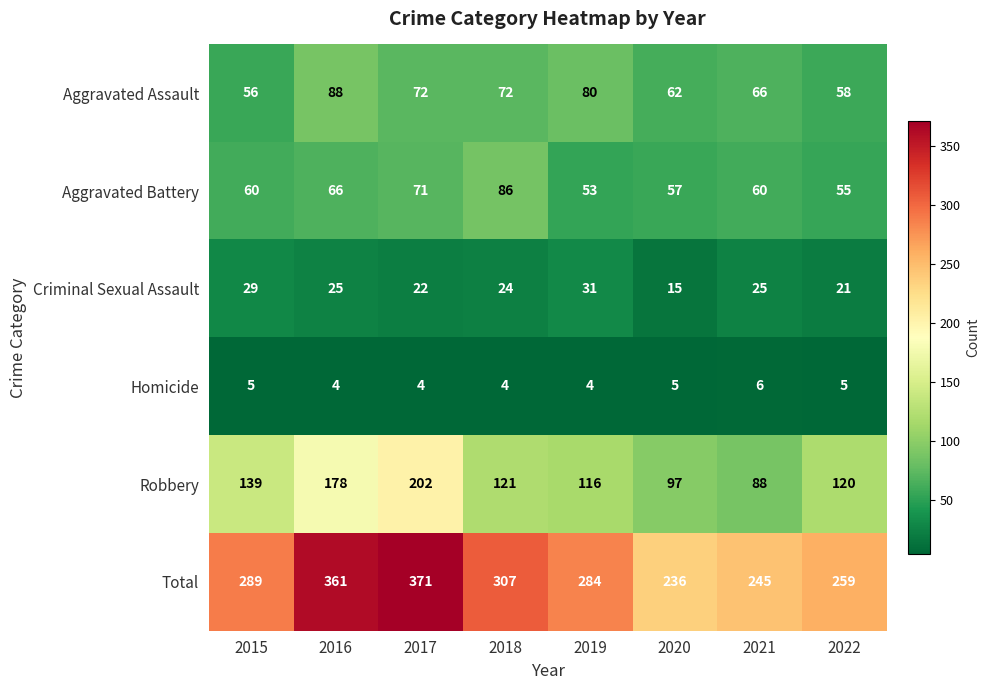

What is the difference between the maximum and minimum values in the Total series?

135